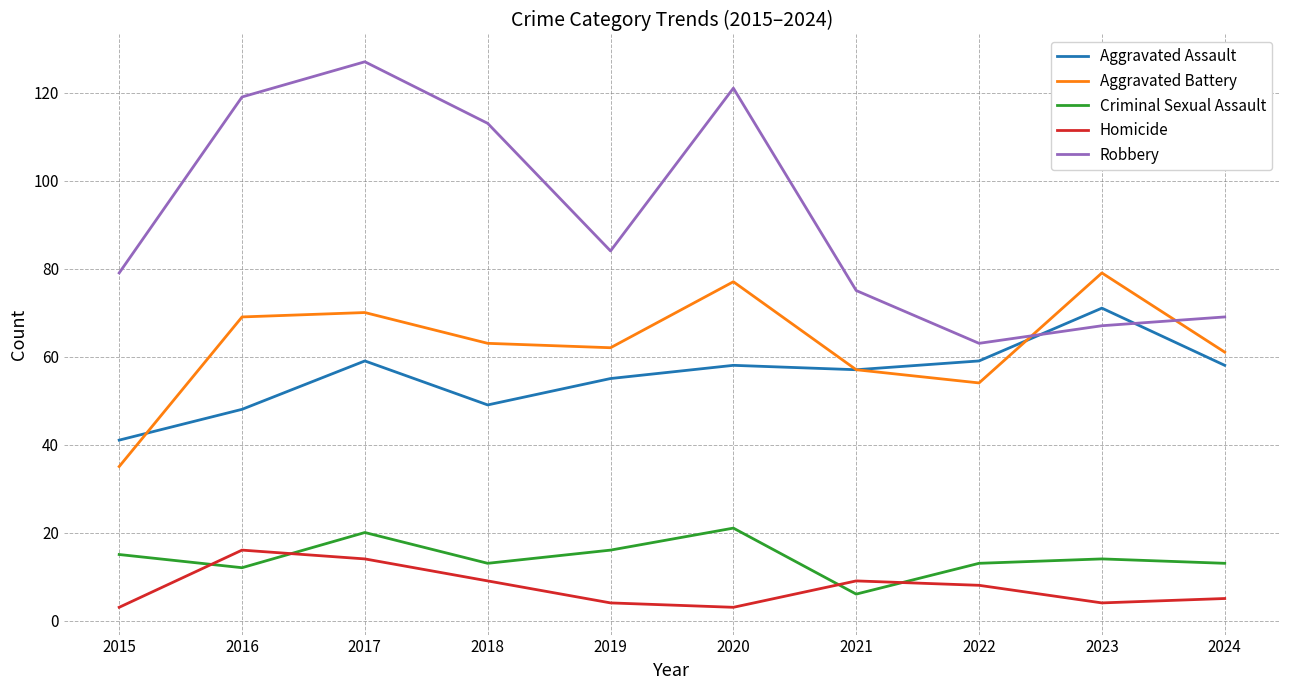

What is the minimum value for Robbery?

63